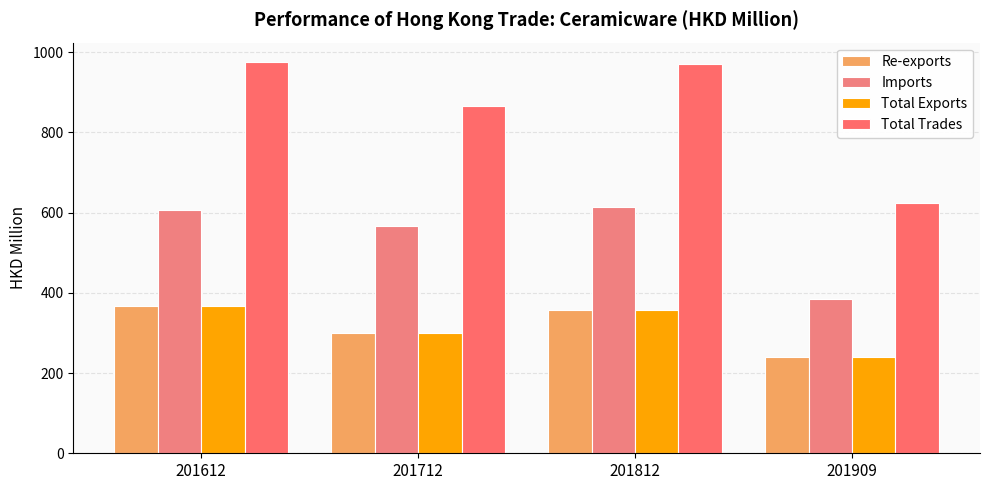

At which label is Total Exports closest to 304?

201712